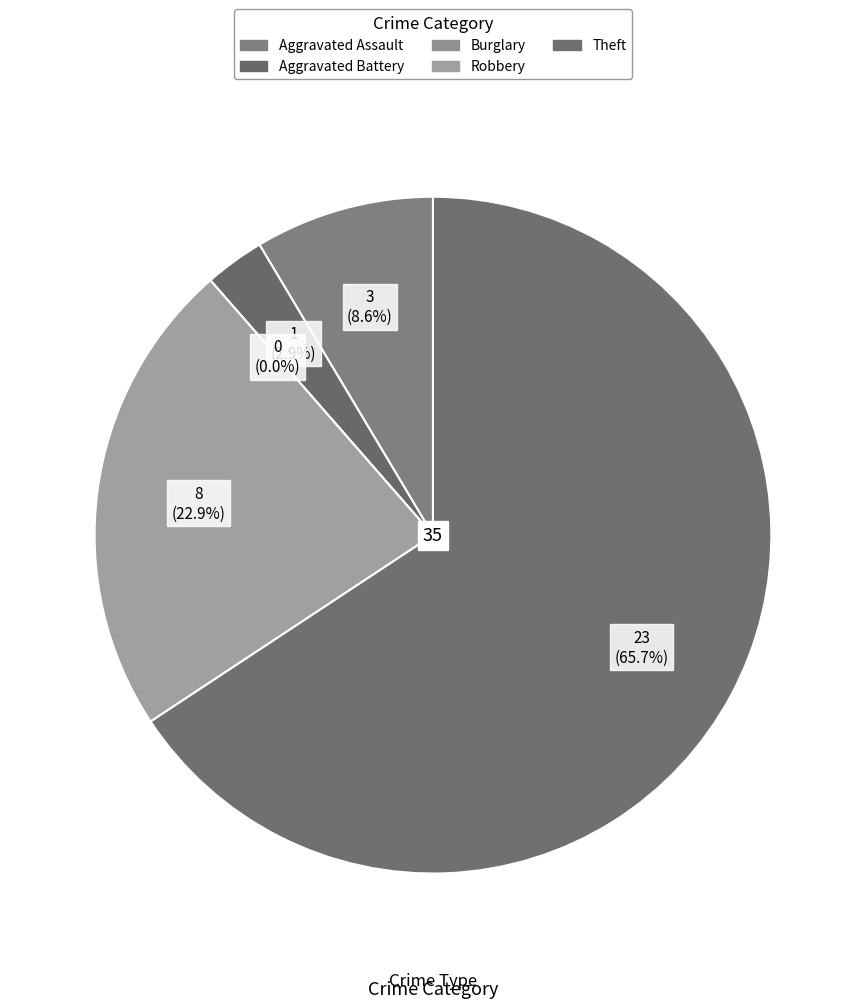

Which has a higher value, Robbery or Burglary?

Robbery